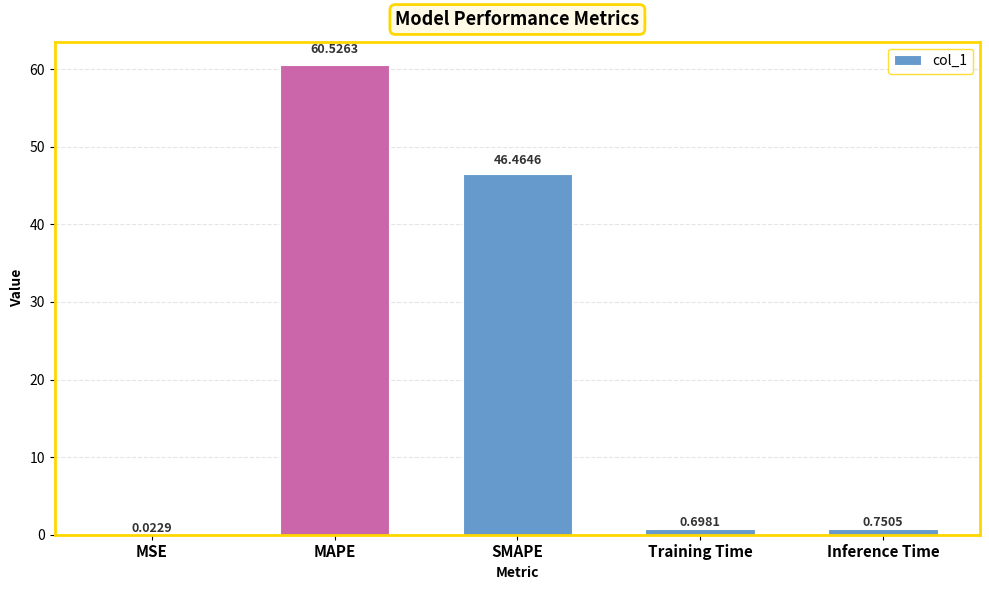

Which category has the highest value across all series?

MAPE